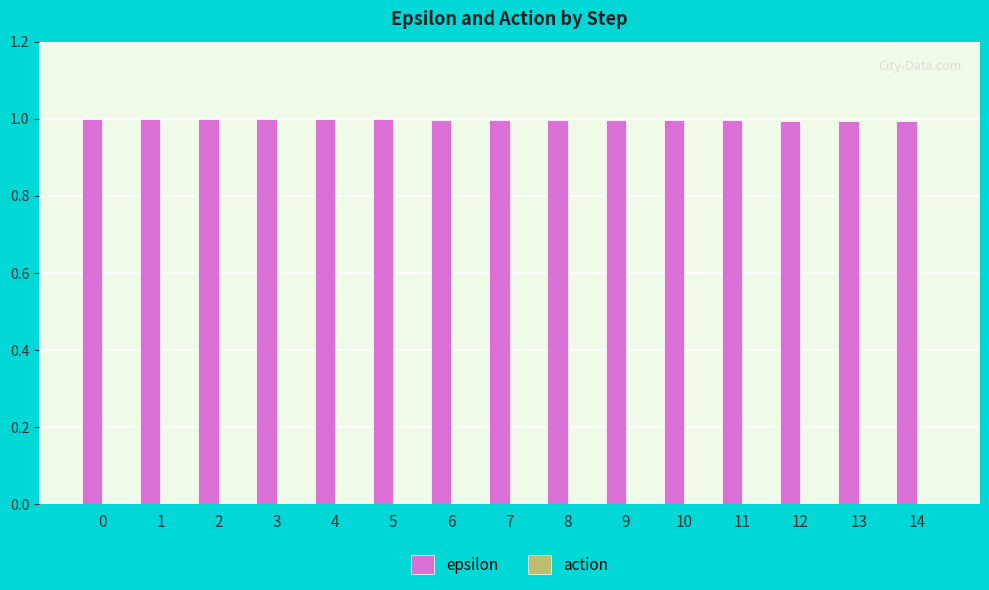

The chart shows a value of 0.5 at 10. True or false?

False